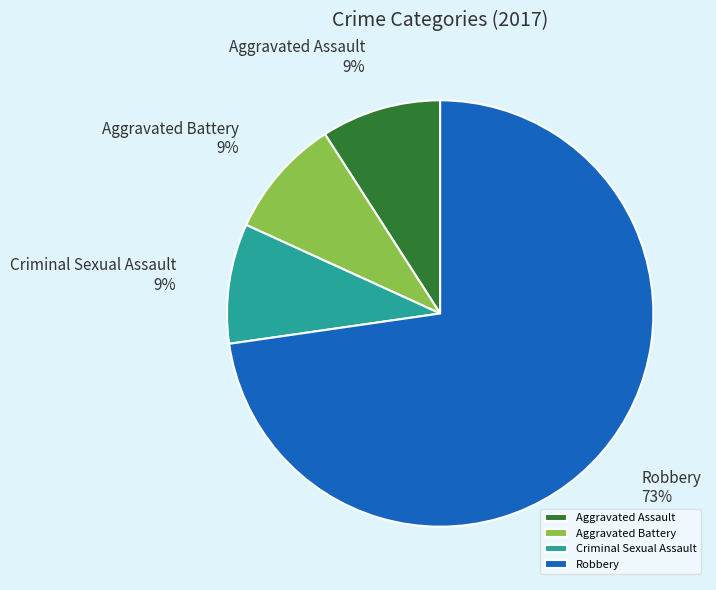

Which slice is the largest?

Robbery